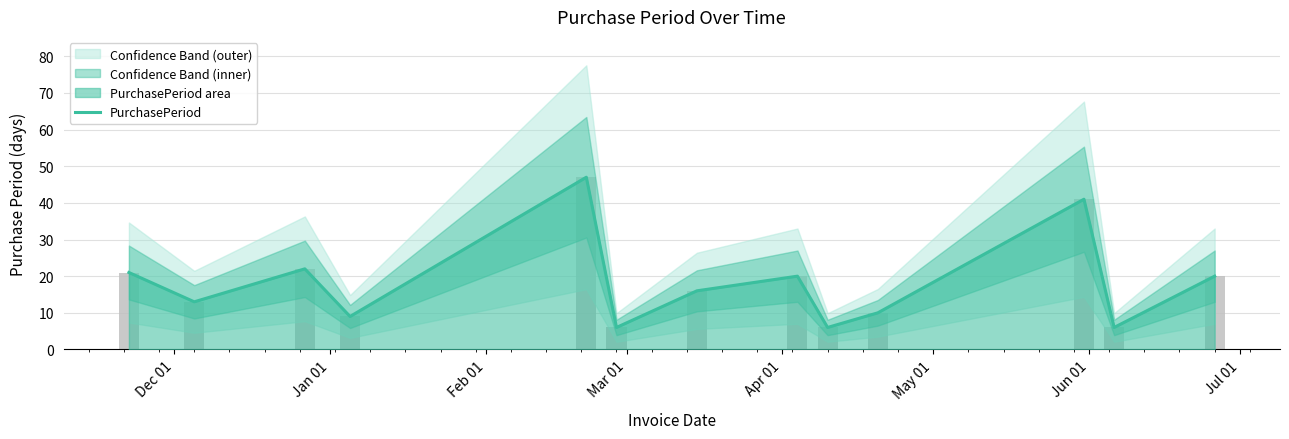

At which label does the data first exceed 16?

Dec 01